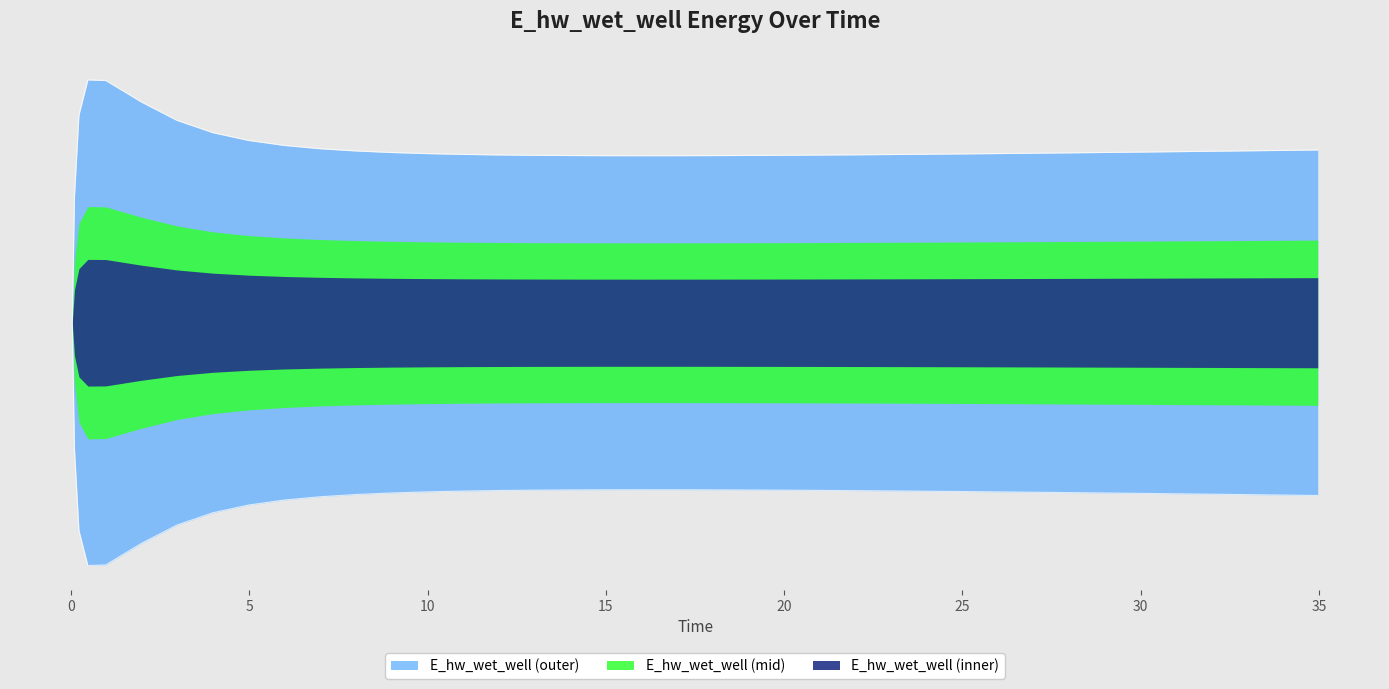

Is it true that the value at 0.46875 is 3091.9?

False